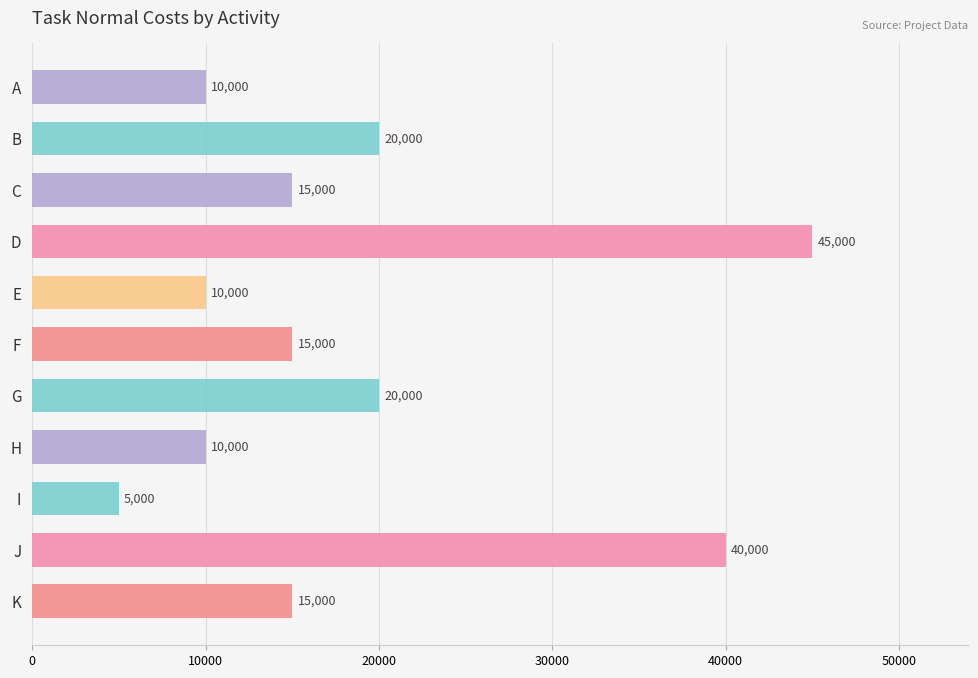

What is the difference between the values at J and D?

5000